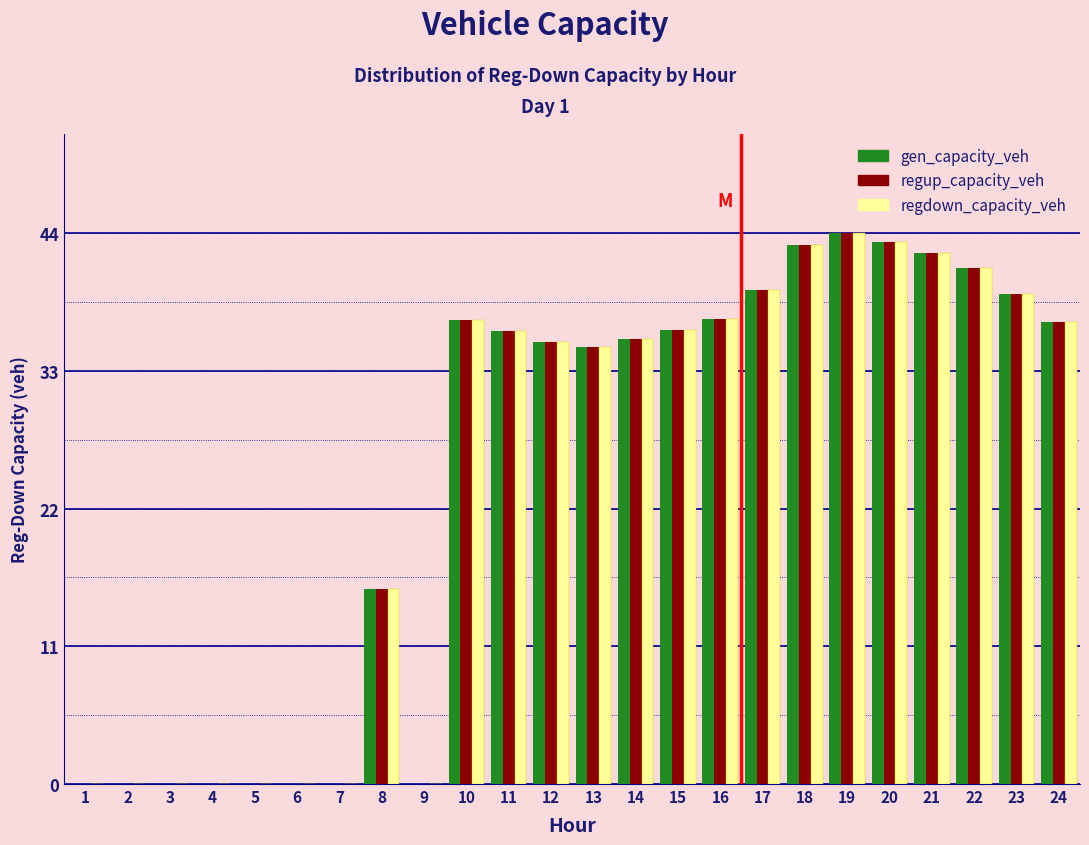

What is the sum of all regup_capacity_veh values?

593.0